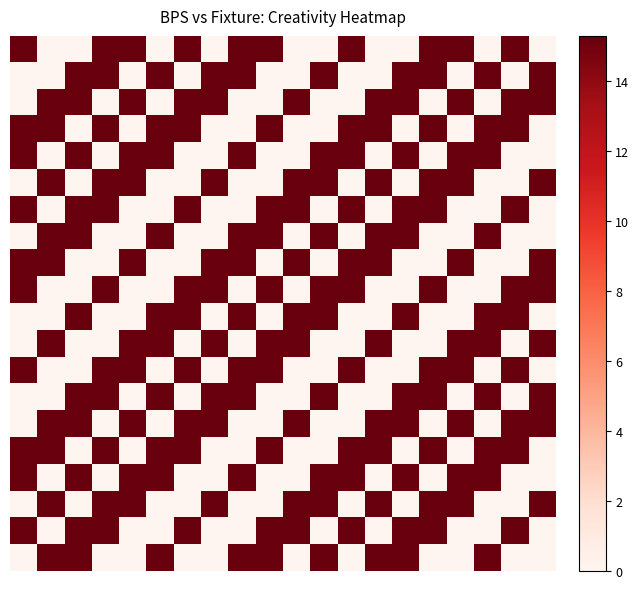

At which category is the sum across all series the highest?

2